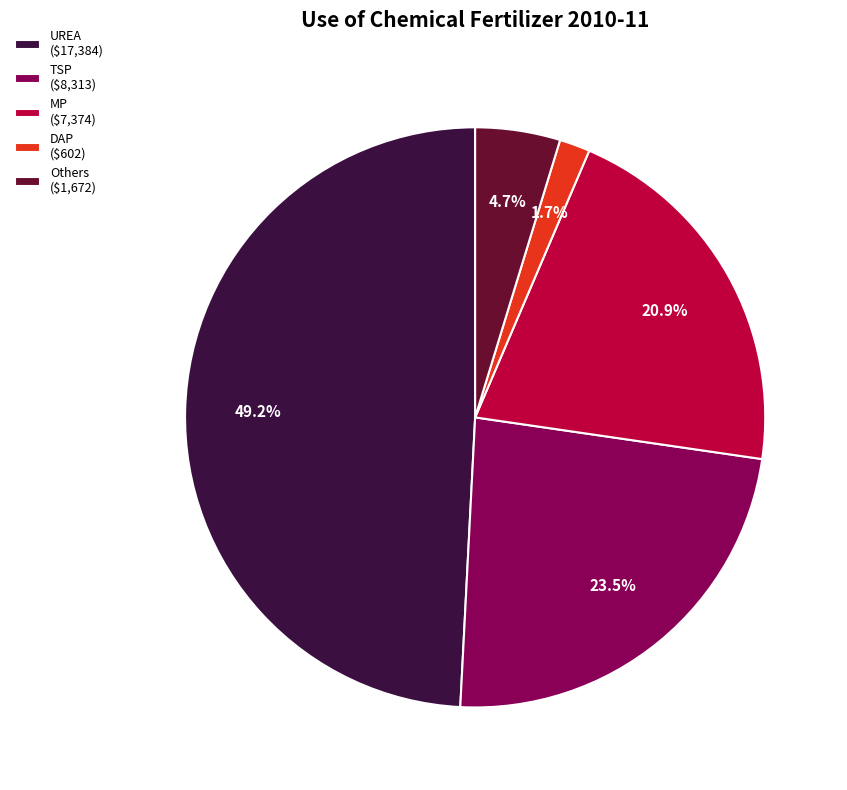

What percentage is the DAP slice, to the nearest percent?

2%